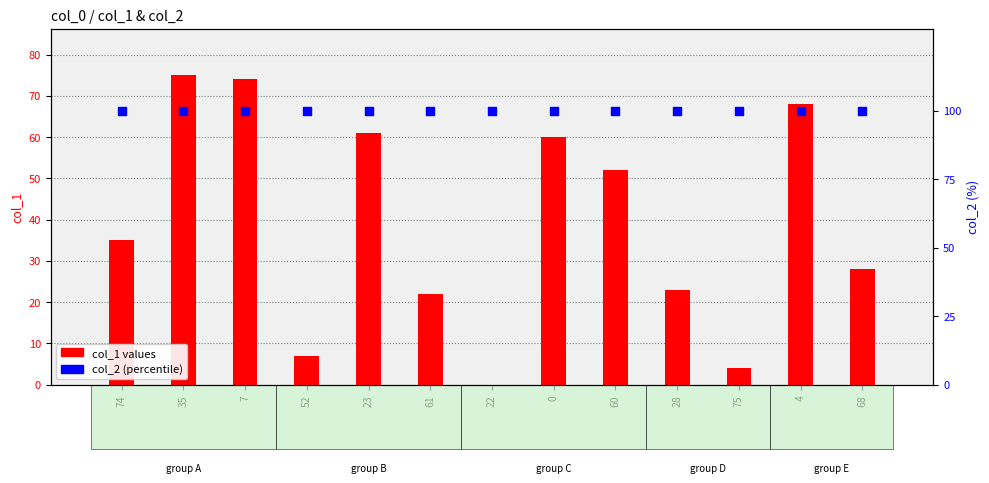

Which series has the largest Y range (max minus min)?

col_1